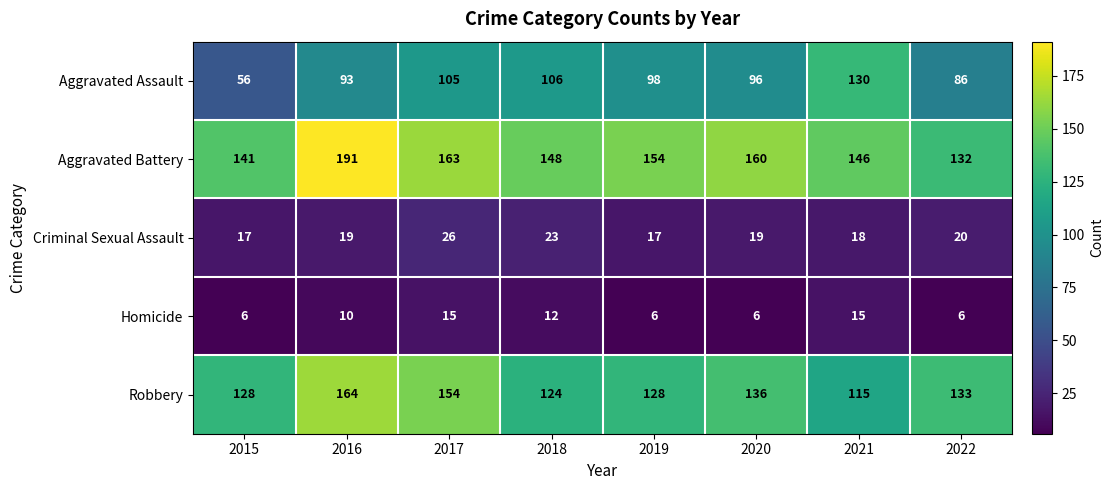

Rank the series by their maximum value, from lowest to highest.

Homicide, Criminal Sexual Assault, Aggravated Assault, Robbery, Aggravated Battery